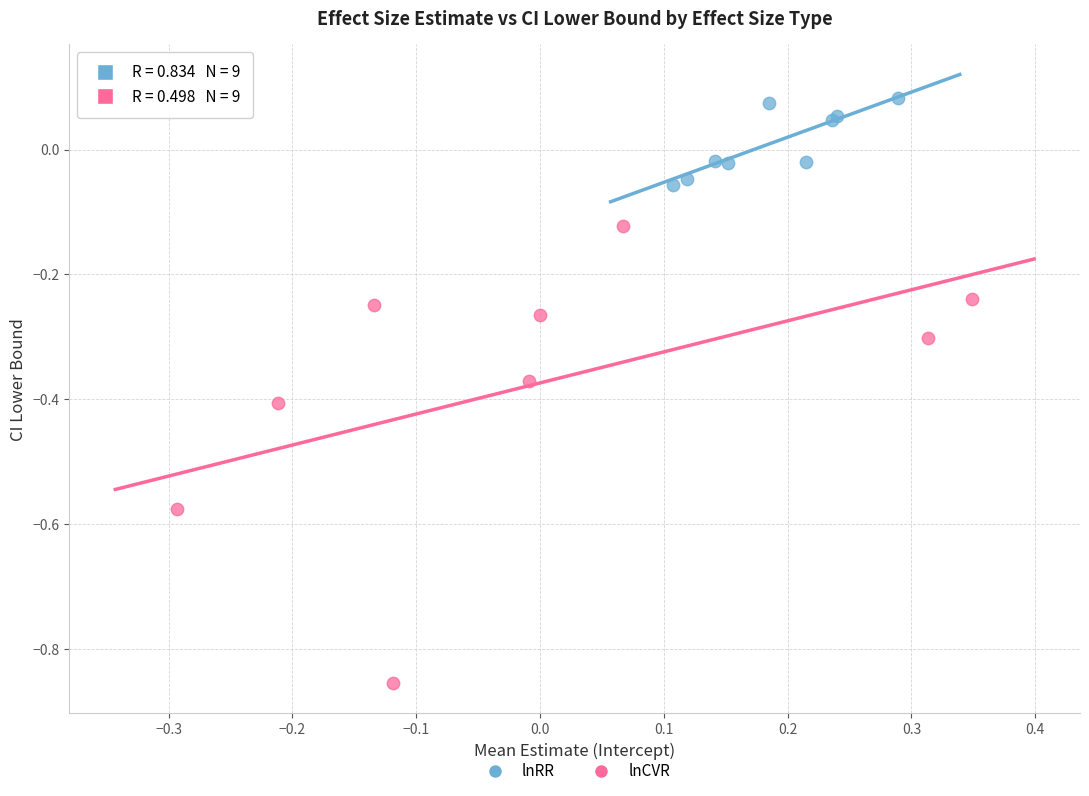

What are all the series names shown in the legend?

lnRR, lnCVR